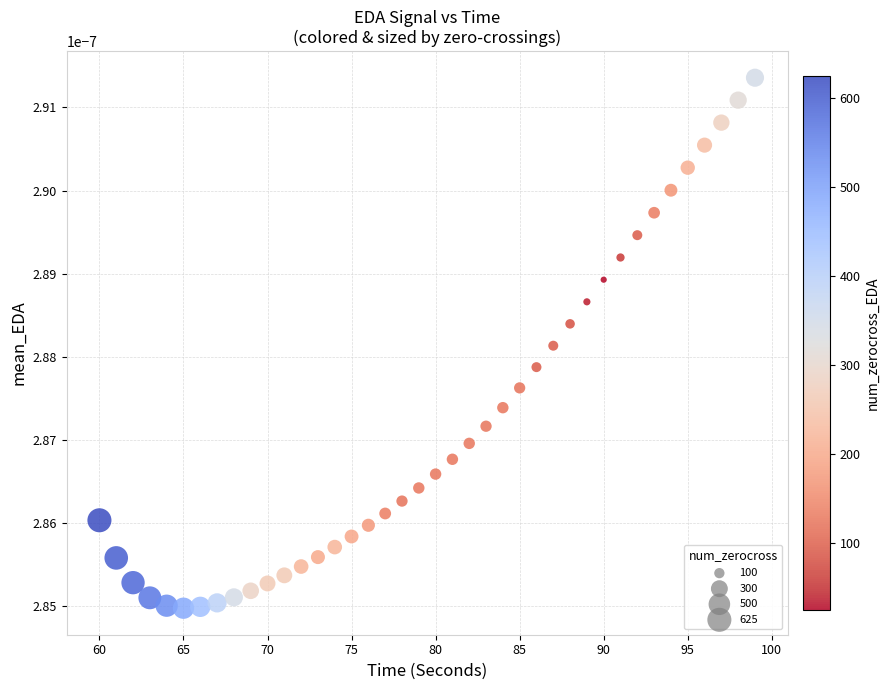

What is the range of X values (max minus min)?

39.0